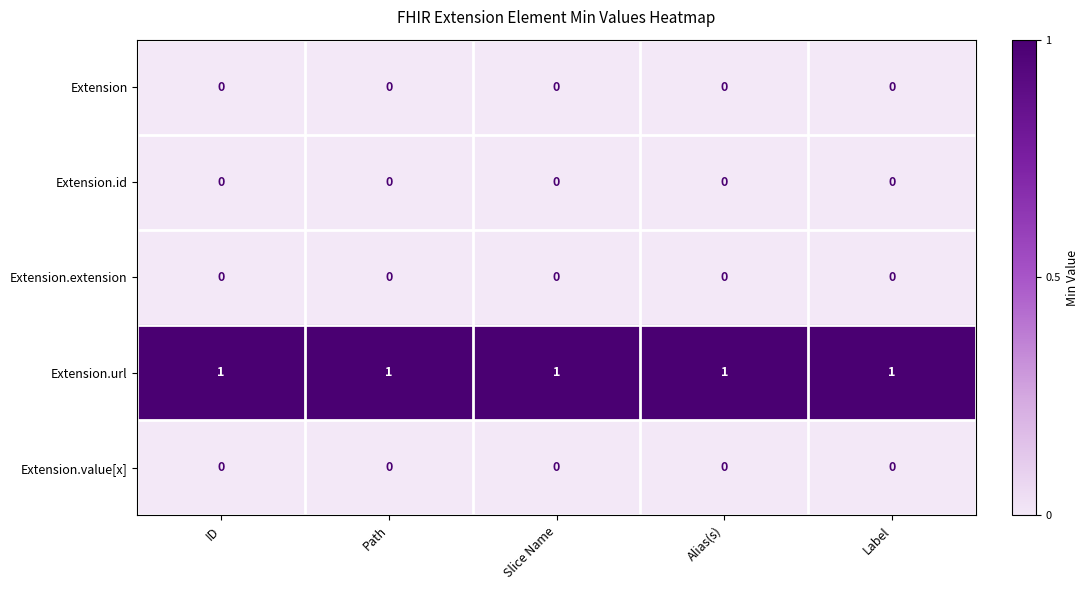

At how many categories does at least one series exceed 0?

5